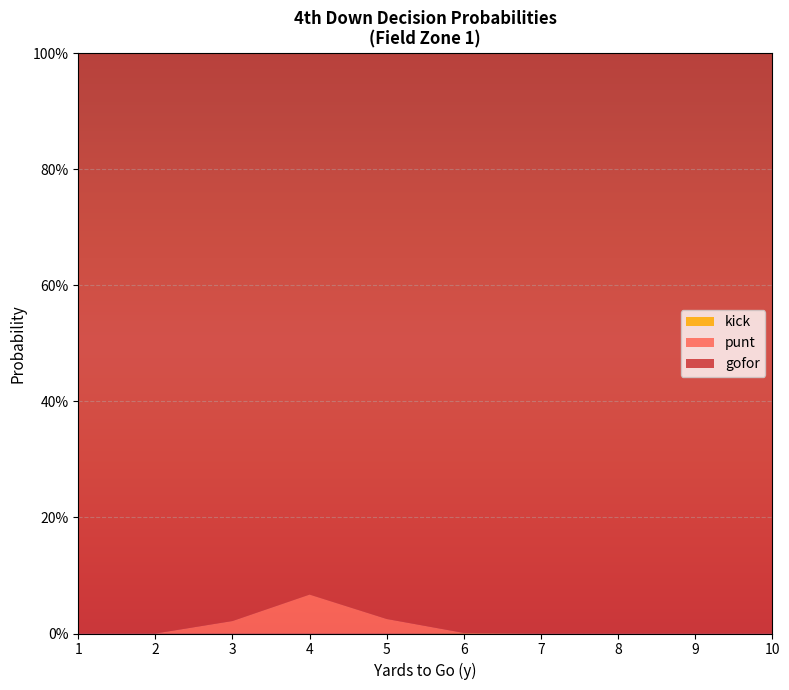

Reading left to right, extract all data points from this chart.

gofor: 1=1.0	2=1.0	3=1.0	4=0.9	5=1.0	6=1.0	7=1.0	8=1.0	9=1.0	10=1.0
punt: 1=0.0	2=0.0	3=0.0	4=0.1	5=0.0	6=0.0	7=0.0	8=0.0	9=0.0	10=0.0
kick: 1=0.0	2=0.0	3=0.0	4=0.0	5=0.0	6=0.0	7=0.0	8=0.0	9=0.0	10=0.0